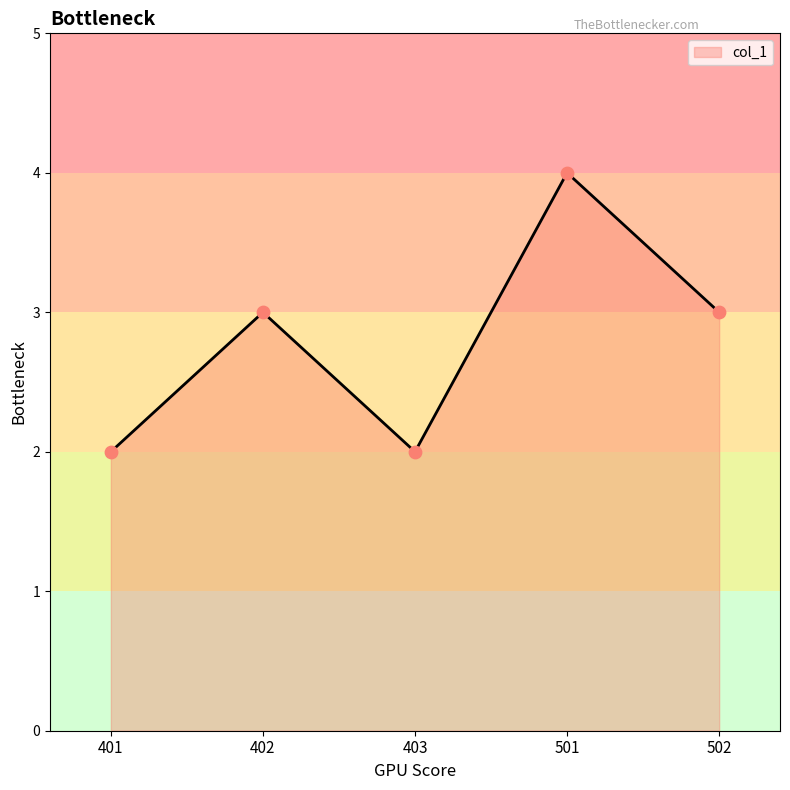

Approximately how many times larger is the value at 501 compared to 403?

2.0